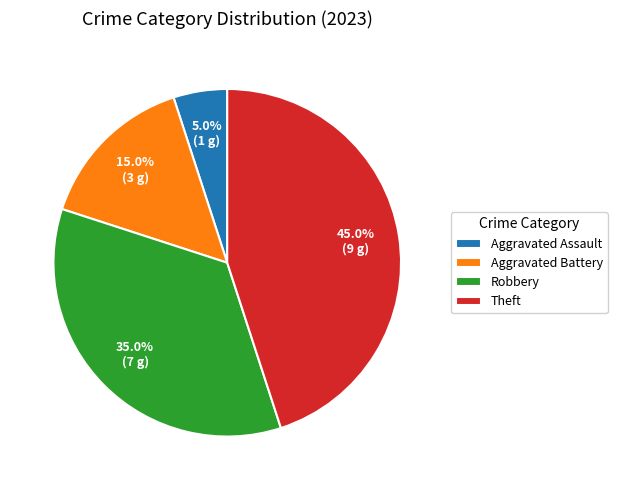

To the nearest percent, what percentage of the pie is Theft?

45%